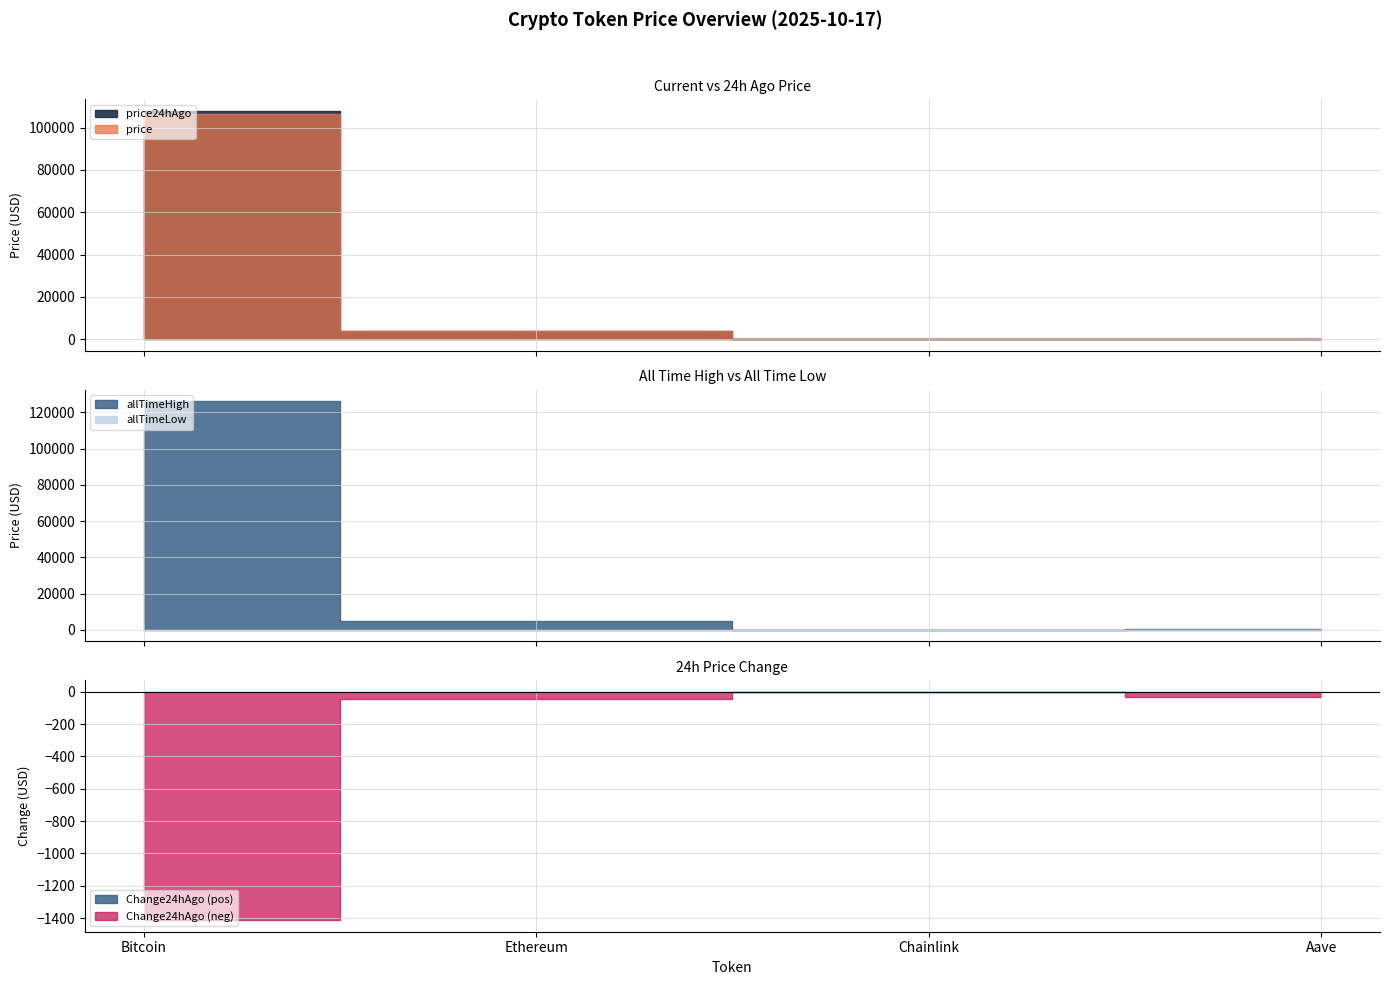

Reading left to right, list all the values displayed in this chart.

price: Bitcoin=106565.0	Ethereum=3832.1	Chainlink=16.4	Aave=203.7
price24hAgo: Bitcoin=107979.0	Ethereum=3879.3	Chainlink=17.5	Aave=233.2
allTimeHigh: Bitcoin=126080.0	Ethereum=4946.1	Chainlink=52.7	Aave=661.7
allTimeLow: Bitcoin=67.8	Ethereum=0.4	Chainlink=0.1	Aave=26.0
Change24hAgo: Bitcoin=-1414.0	Ethereum=-47.2	Chainlink=-1.1	Aave=-29.4